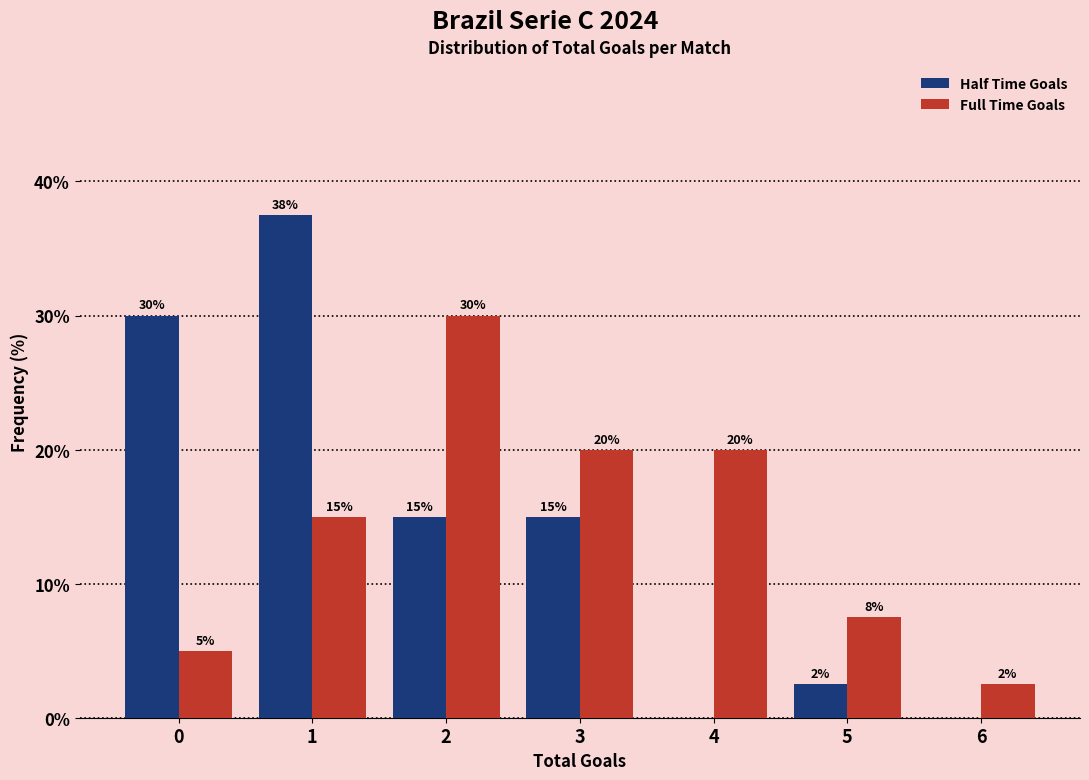

What is the highest value of the Full Time Goals series?

30.0